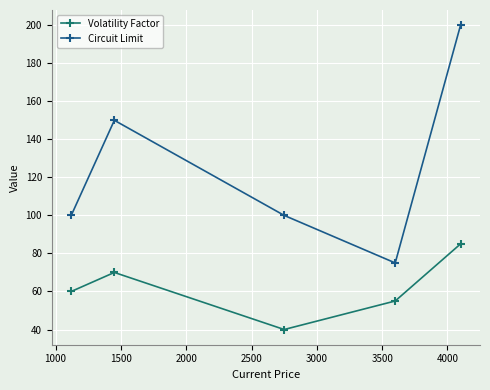

What is the minimum value for Circuit Limit?

75